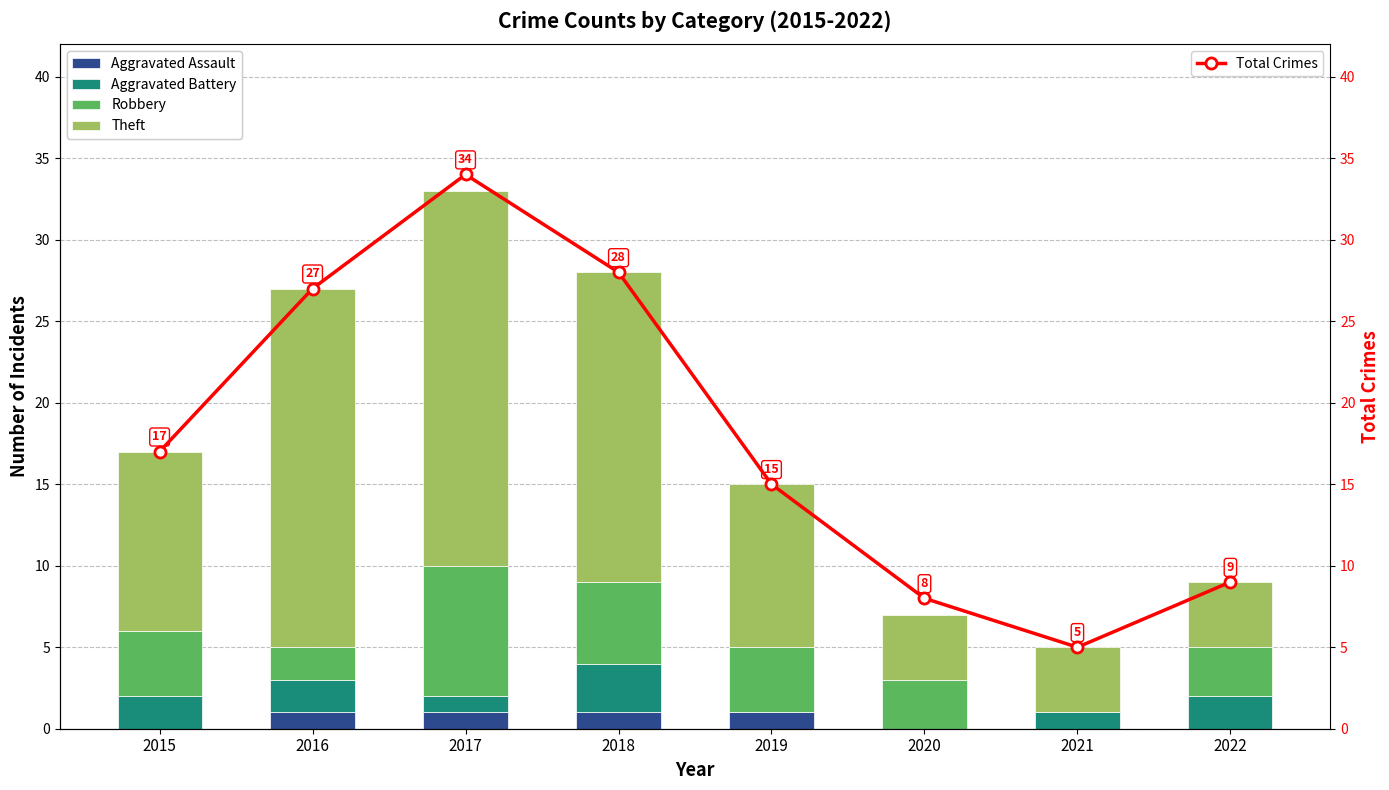

Between 2016 and 2021, which series saw the biggest shift?

Total Crimes